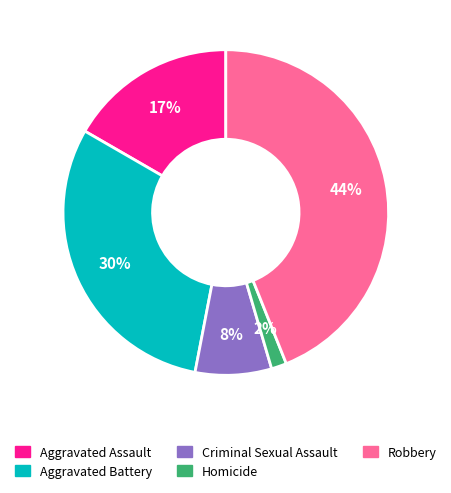

Is the sum of Aggravated Battery and Criminal Sexual Assault greater than half?

No